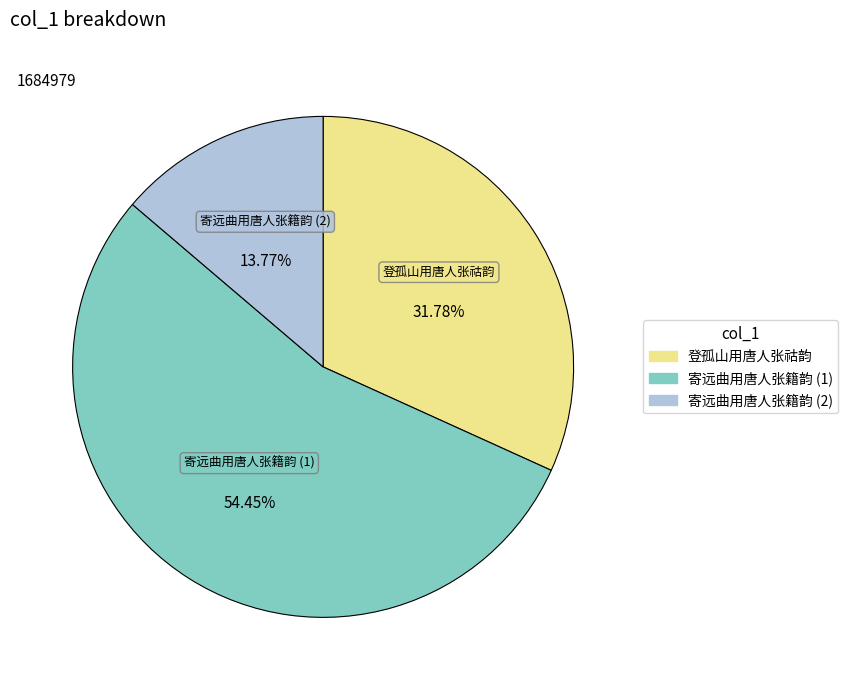

Is there any slice that represents more than half of the pie?

Yes